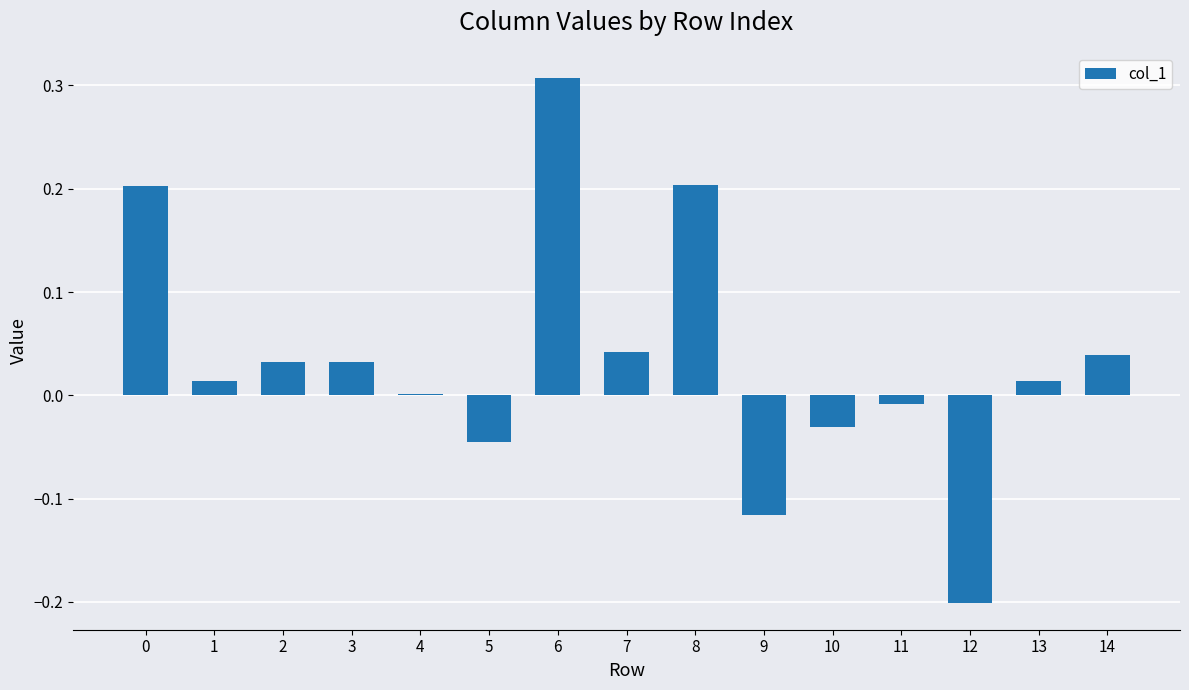

Does the chart contain stacked bars?

No